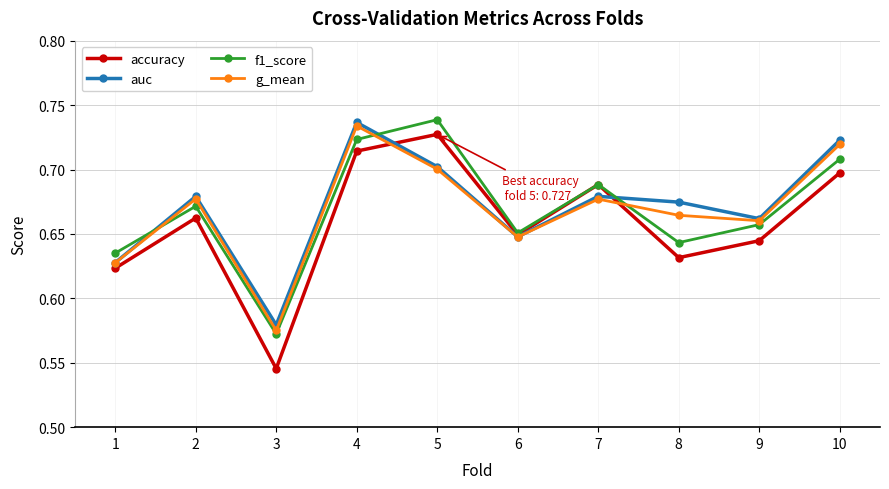

At how many categories does at least one series exceed 0?

10